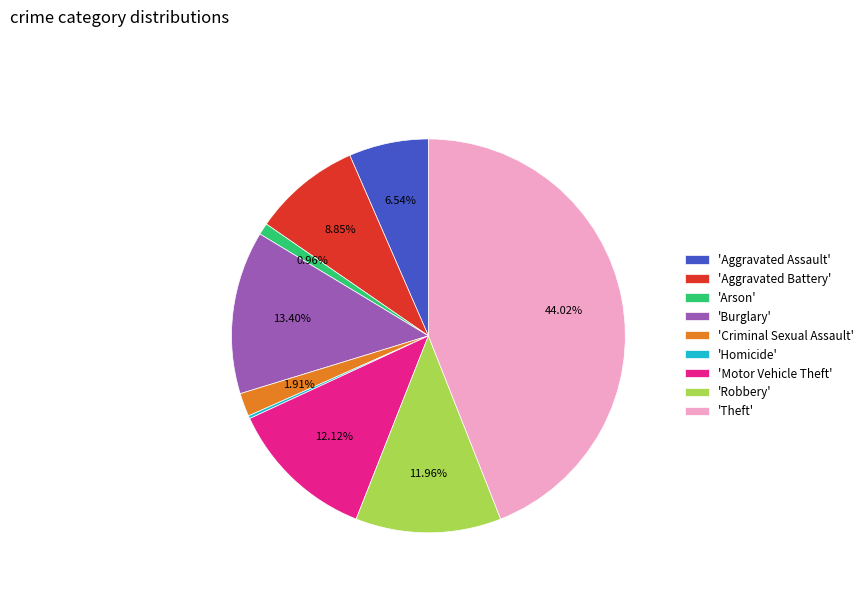

Do 'Robbery' and 'Burglary' together represent more than half of the pie?

No